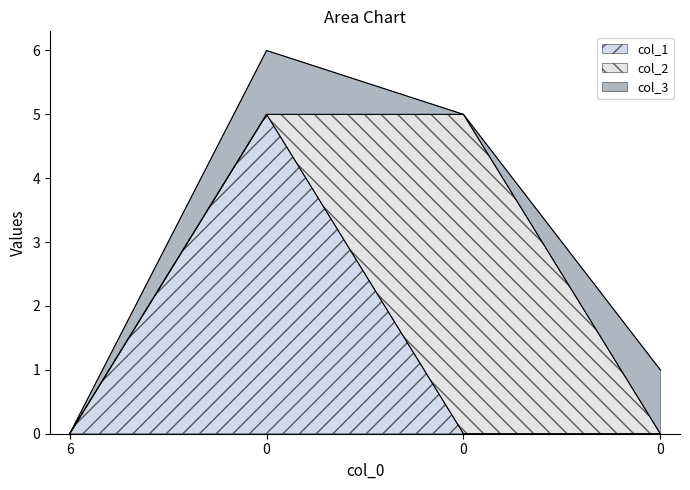

True or false: col_2 has more than 0 points higher than both neighbors.

True